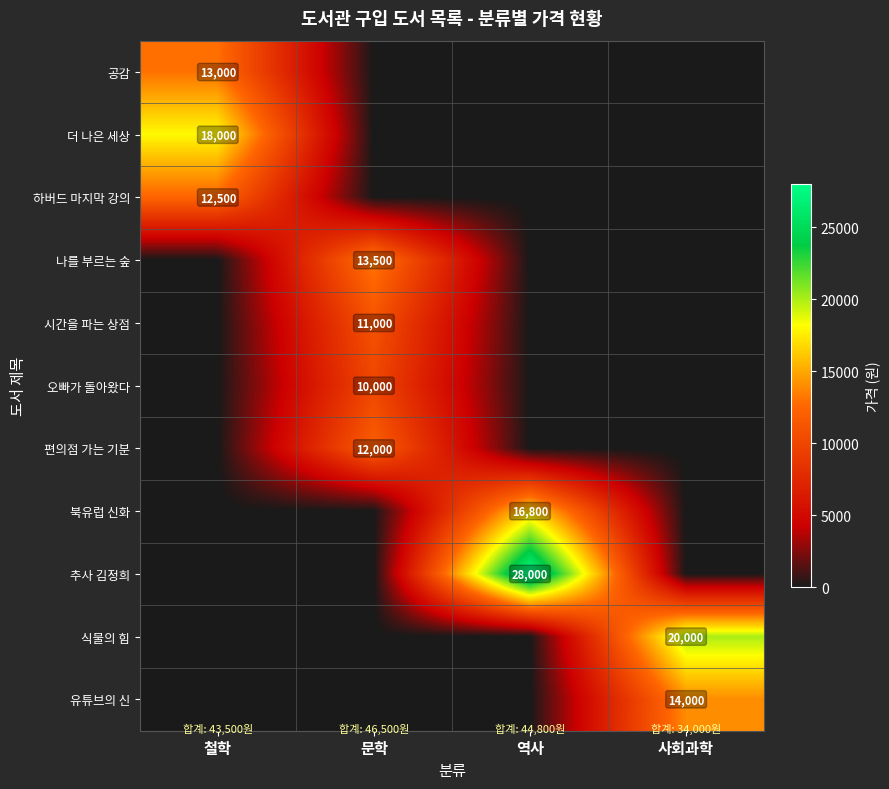

Which series has the largest total across all categories?

추사 김정희